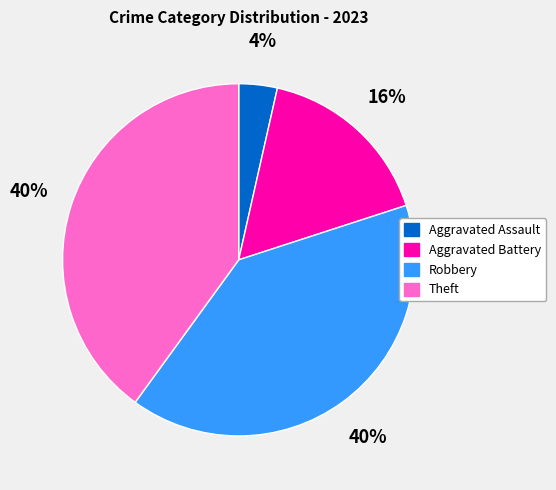

Which slice is the smallest?

Aggravated Assault